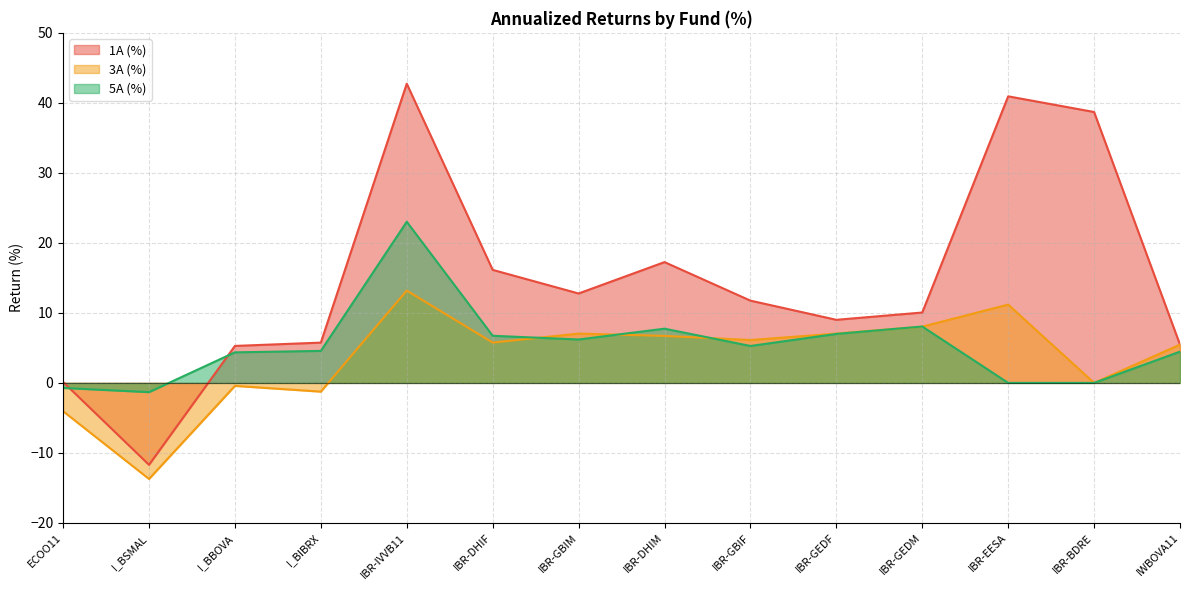

How many series are shown in this chart?

3